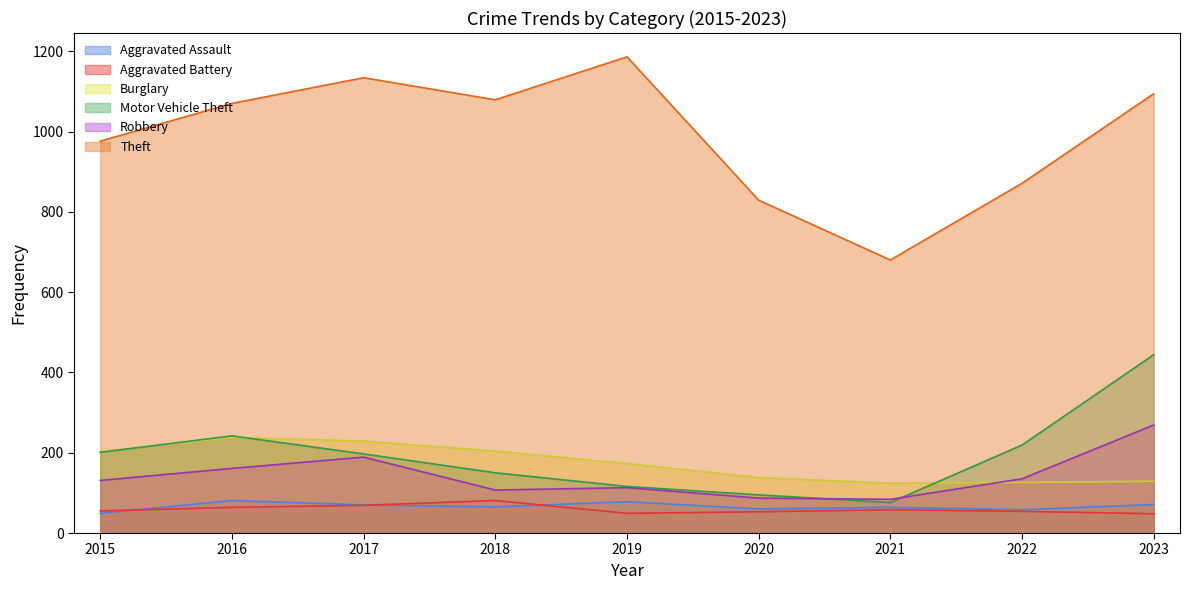

True or false: Motor Vehicle Theft has more than 0 points higher than both neighbors.

True